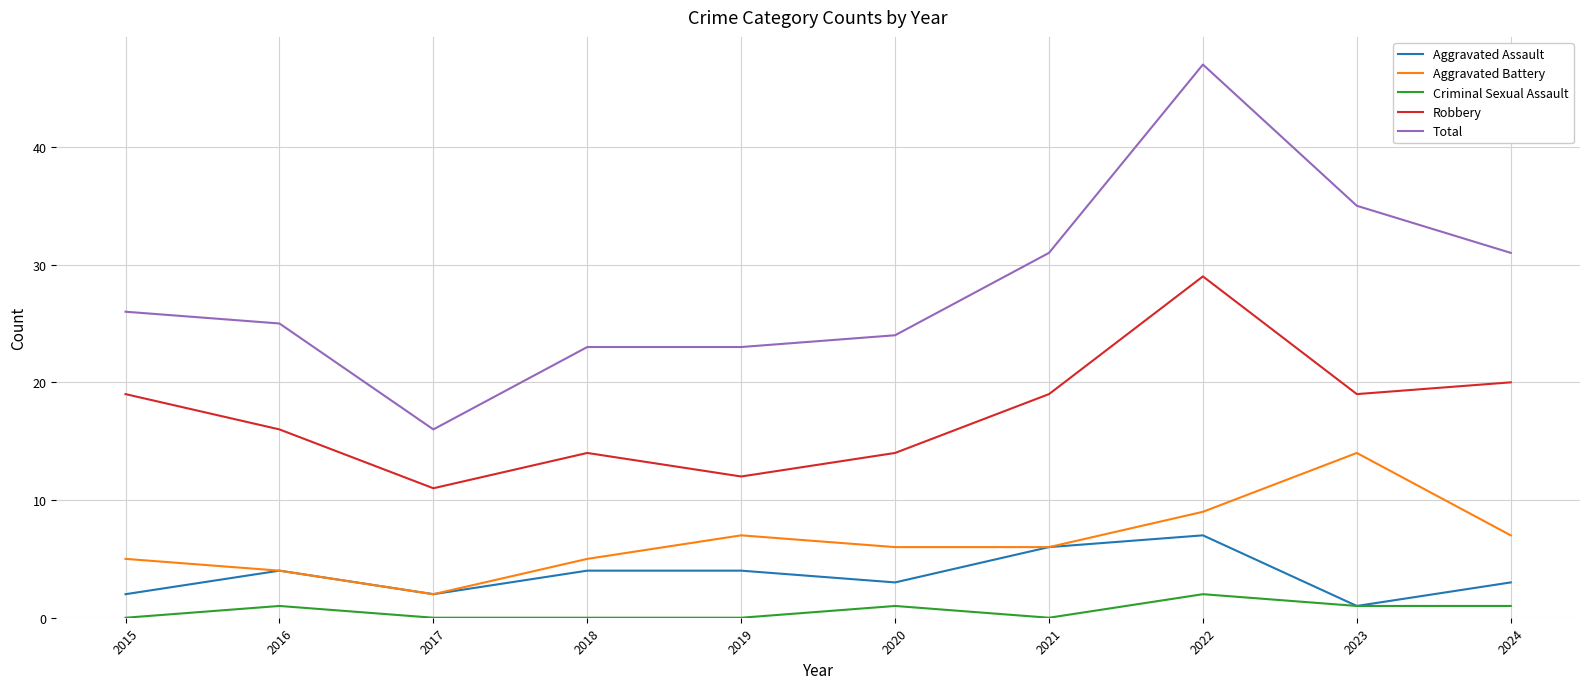

Reading left to right, list all the values displayed in this chart.

Aggravated Assault: 2	4	2	4	4	3	6	7	1	3
Aggravated Battery: 5	4	2	5	7	6	6	9	14	7
Criminal Sexual Assault: 0	1	0	0	0	1	0	2	1	1
Robbery: 19	16	11	14	12	14	19	29	19	20
Total: 26	25	16	23	23	24	31	47	35	31